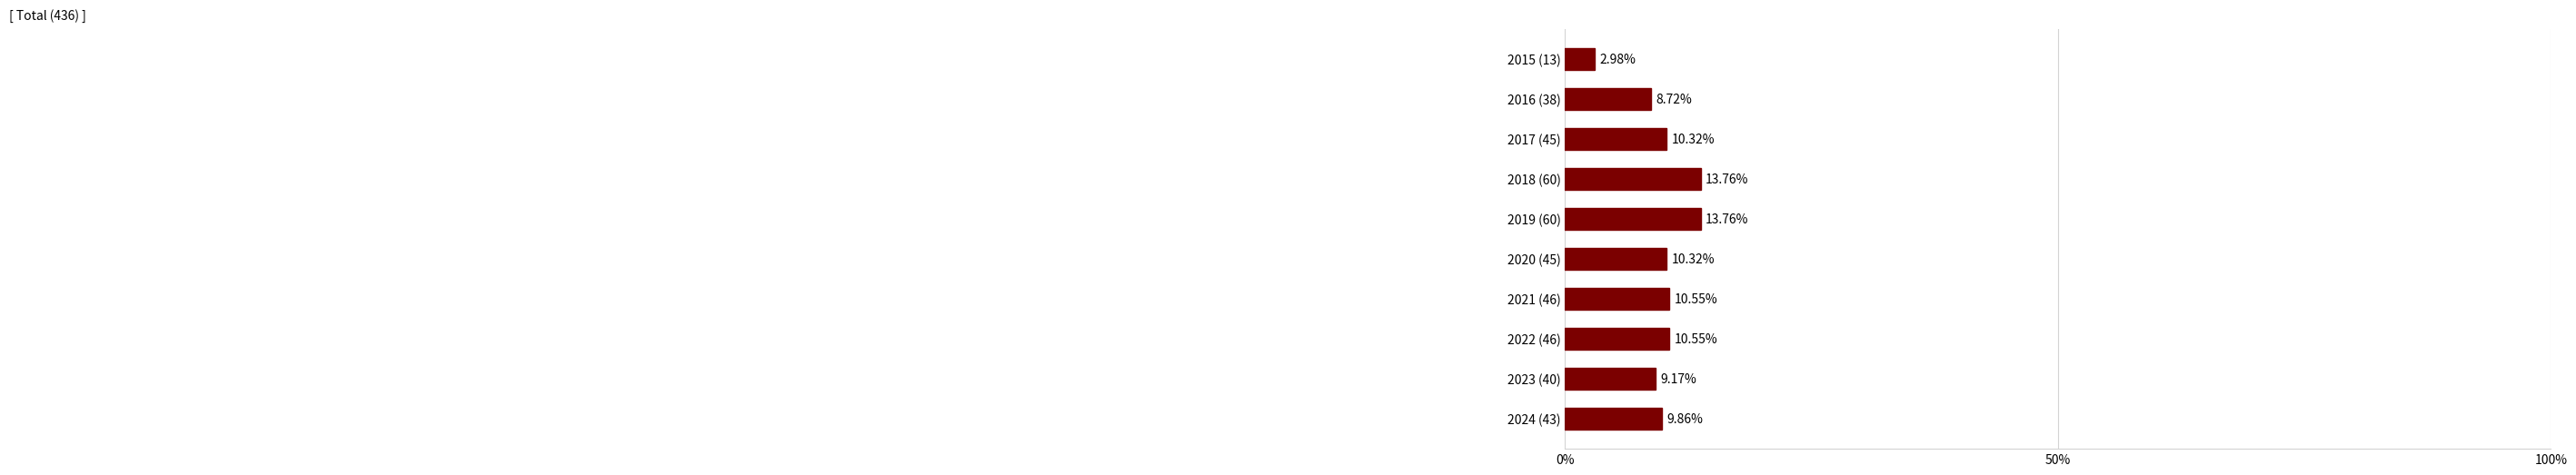

What is the ratio of the value at 2019 (60) to the value at 2020 (45)?

1.3